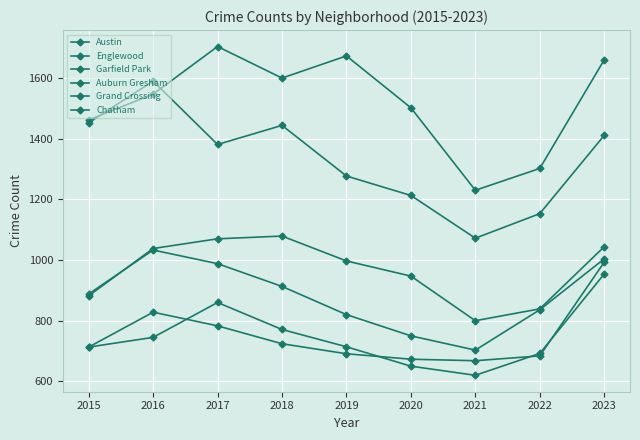

Does the chart display data point markers on the line(s)?

Yes